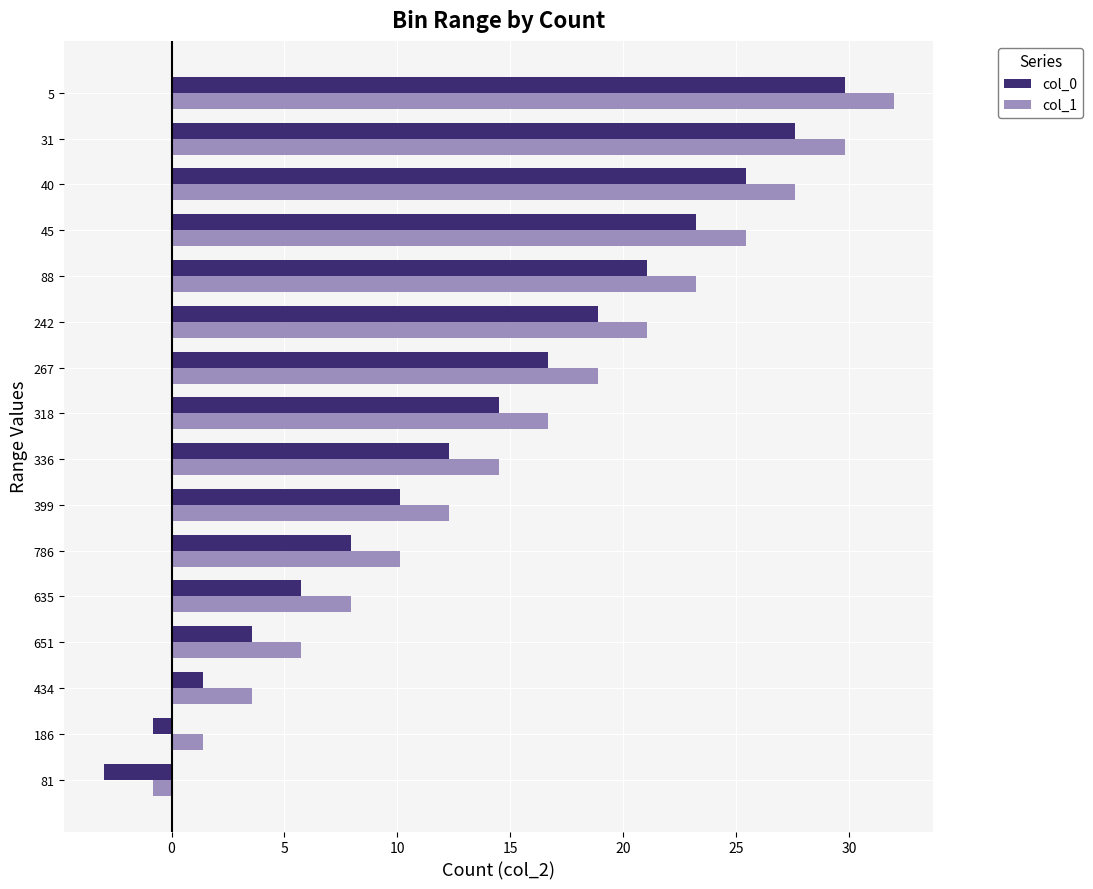

What is the difference between the col_1 values at 88 and 81?

24.1